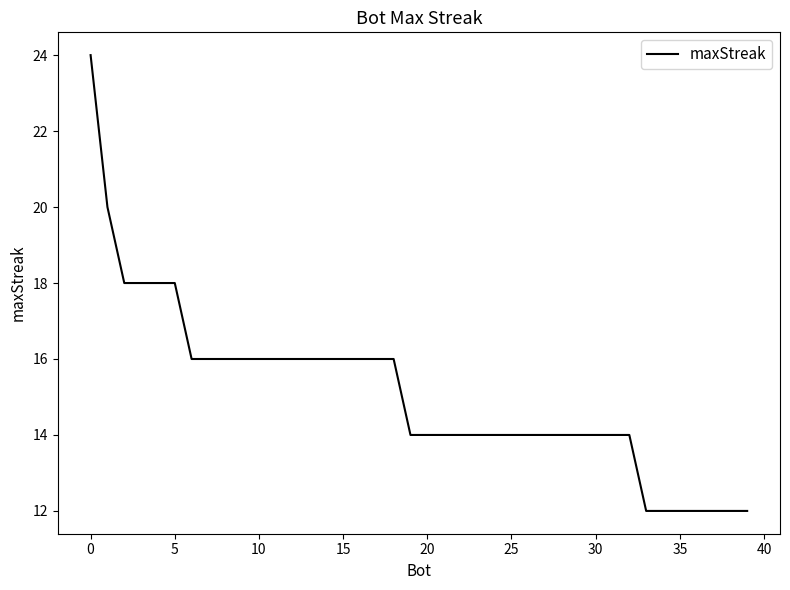

What is the maximum value shown in the chart?

24